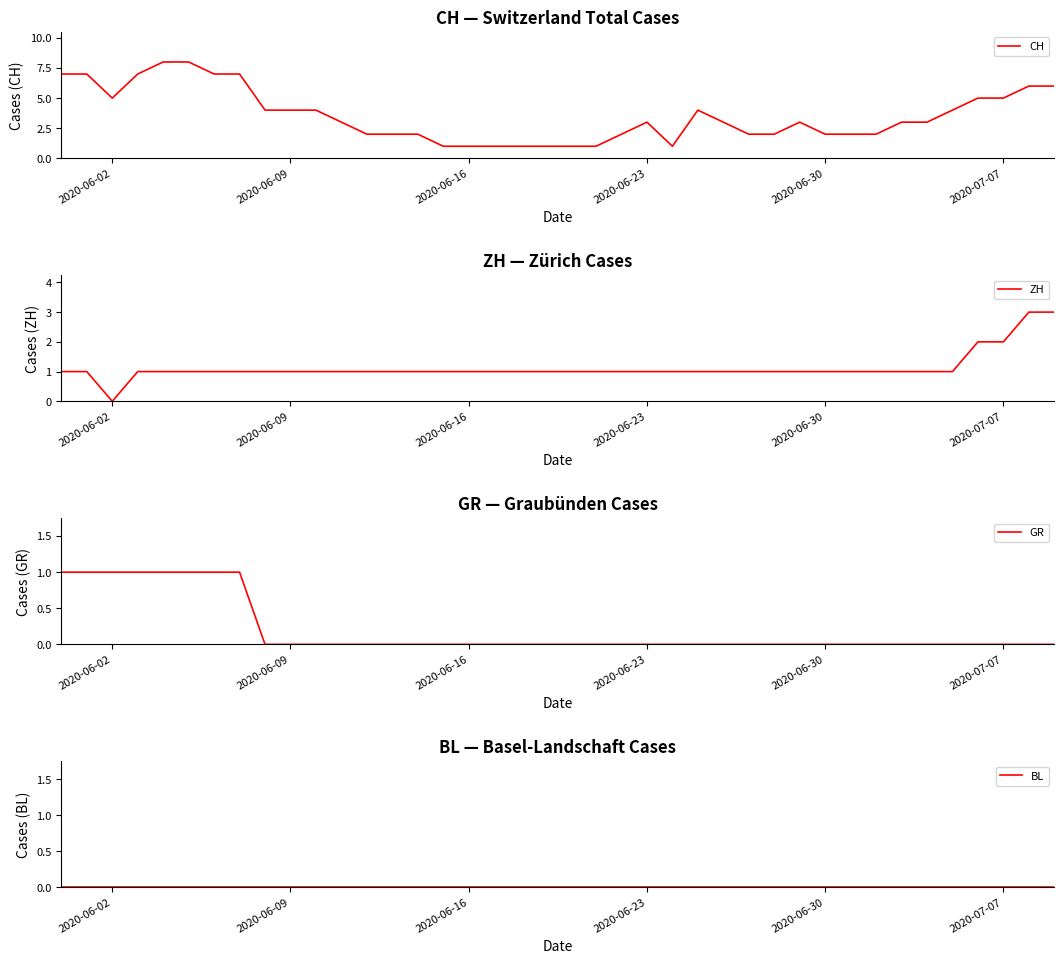

At which label does ZH reach its minimum?

2020-06-02